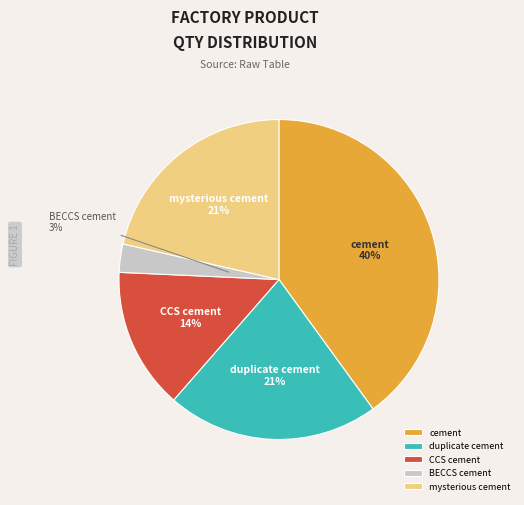

How many segments does this pie chart have?

5